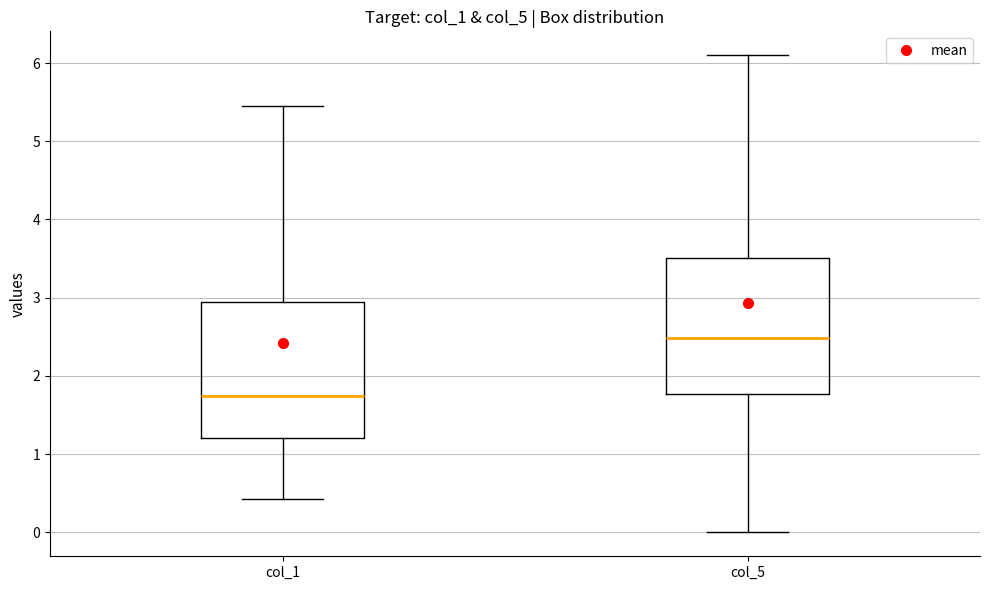

Which box's median line is the lowest?

col_1